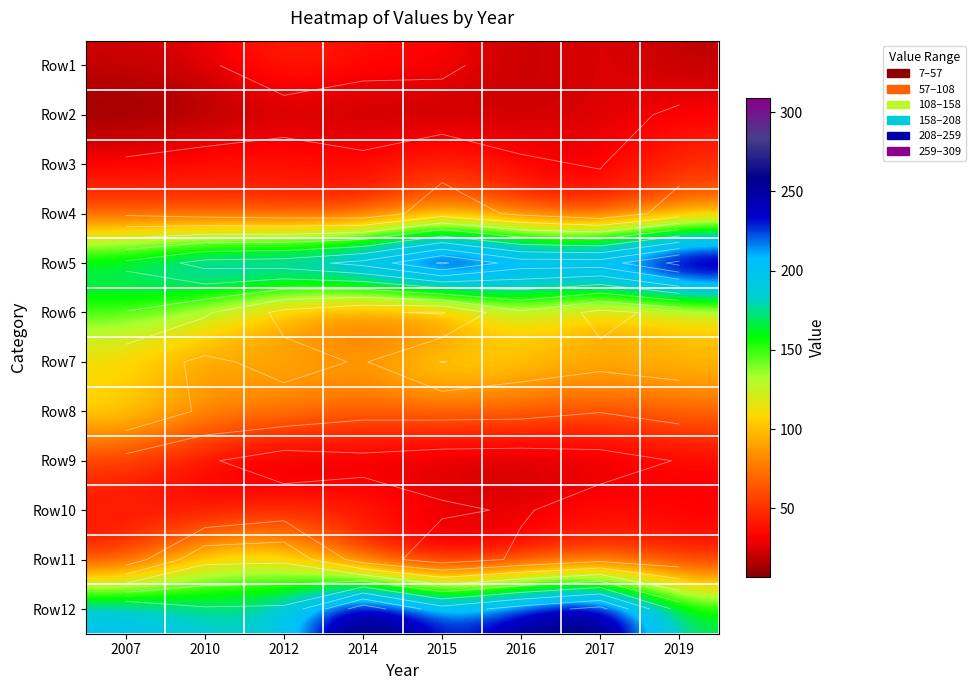

What is the total value across all series at 2012?

1000